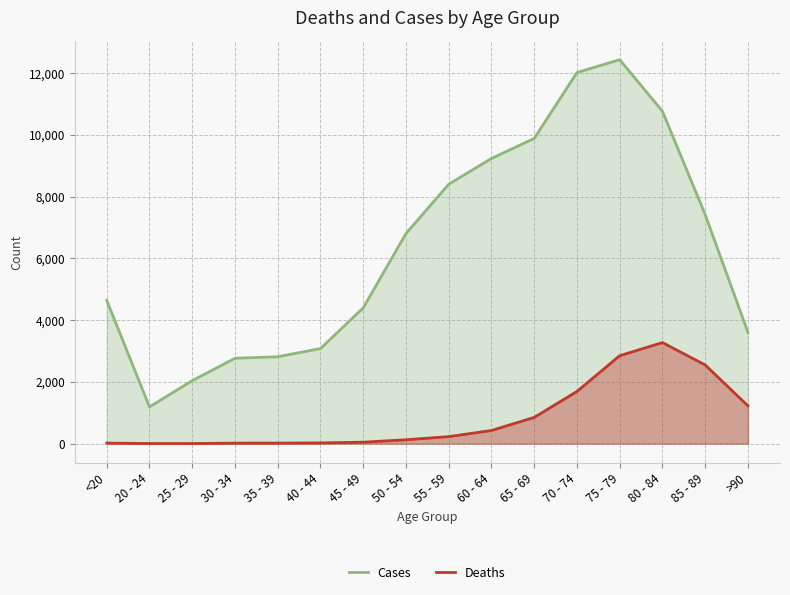

Which series changed the most between 30 - 34 and 50 - 54?

Cases